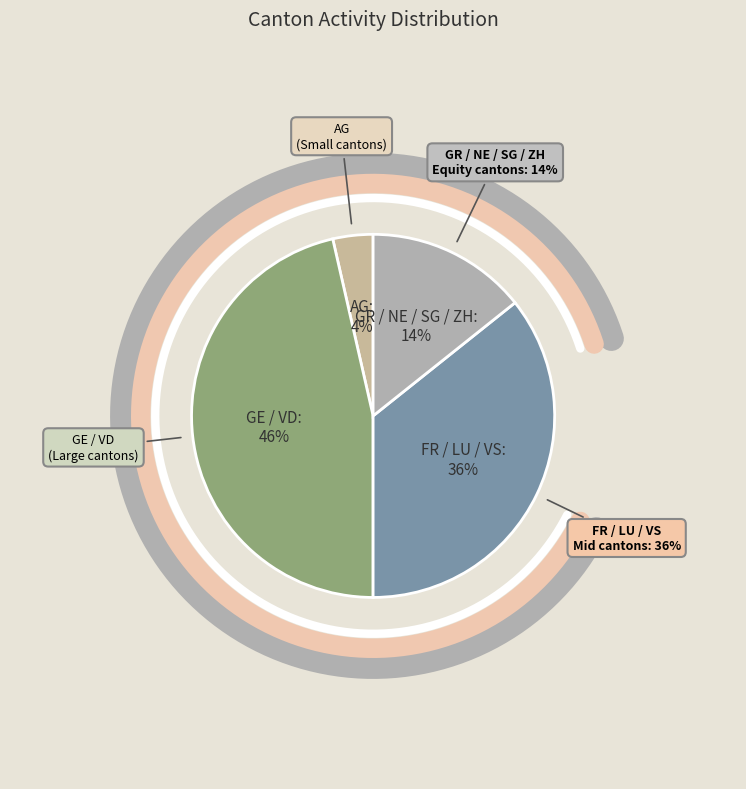

What is the ratio of the value at SG to the value at ZH?

1.0